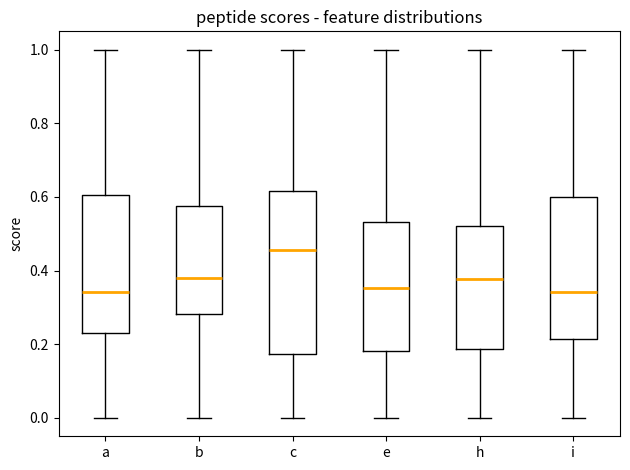

Reading left to right, read every box against the y-axis: the position of its median line, the range the box covers, and the ends of its whiskers. The values are not printed on the chart, so give them approximately, as read against the axis.

a: median 0.34, box 0.22 to 0.60, whiskers 0.00 to 1.00
b: median 0.38, box 0.28 to 0.58, whiskers 0.00 to 1.00
c: median 0.46, box 0.18 to 0.62, whiskers 0.00 to 1.00
e: median 0.36, box 0.18 to 0.54, whiskers 0.00 to 1.00
h: median 0.38, box 0.18 to 0.52, whiskers 0.00 to 1.00
i: median 0.34, box 0.22 to 0.60, whiskers 0.00 to 1.00